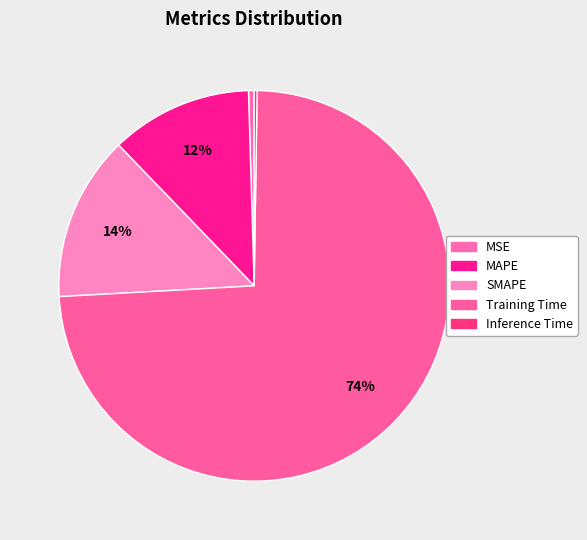

True or false: MSE accounts for 1% of the total.

False